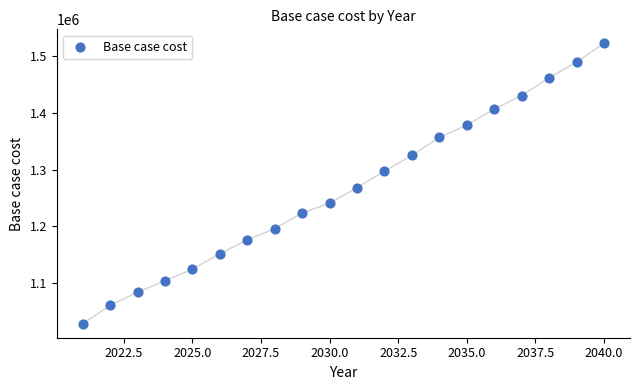

What is the range of Y values (max minus min)?

494062.9